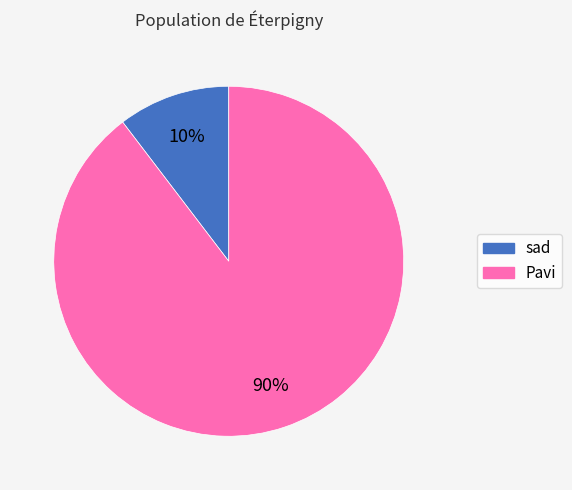

Which has a higher value, Pavi or sad?

Pavi